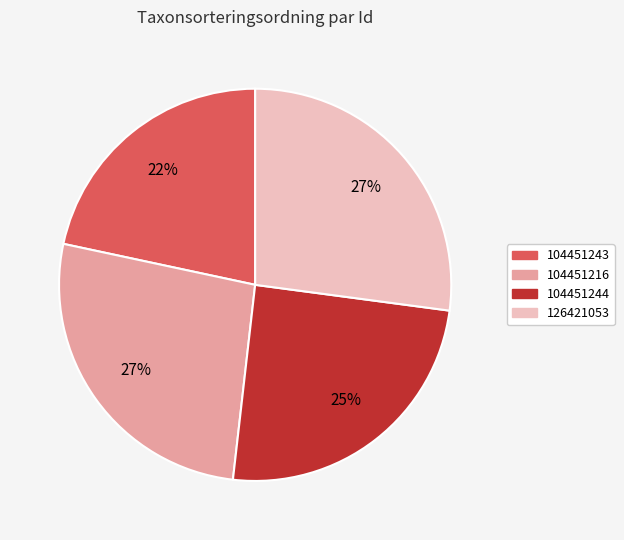

True or false: 104451243 accounts for 8% of the total.

False